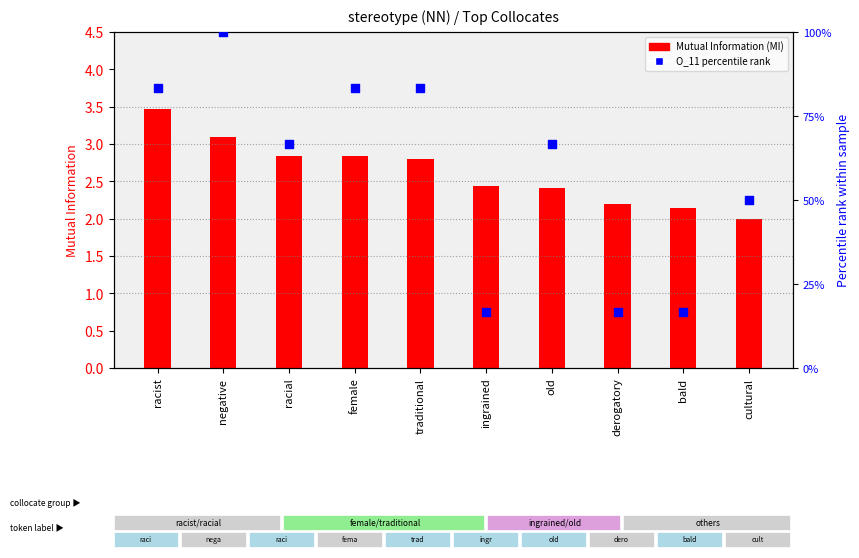

Which series contains the highest Y value?

O_11 percentile rank